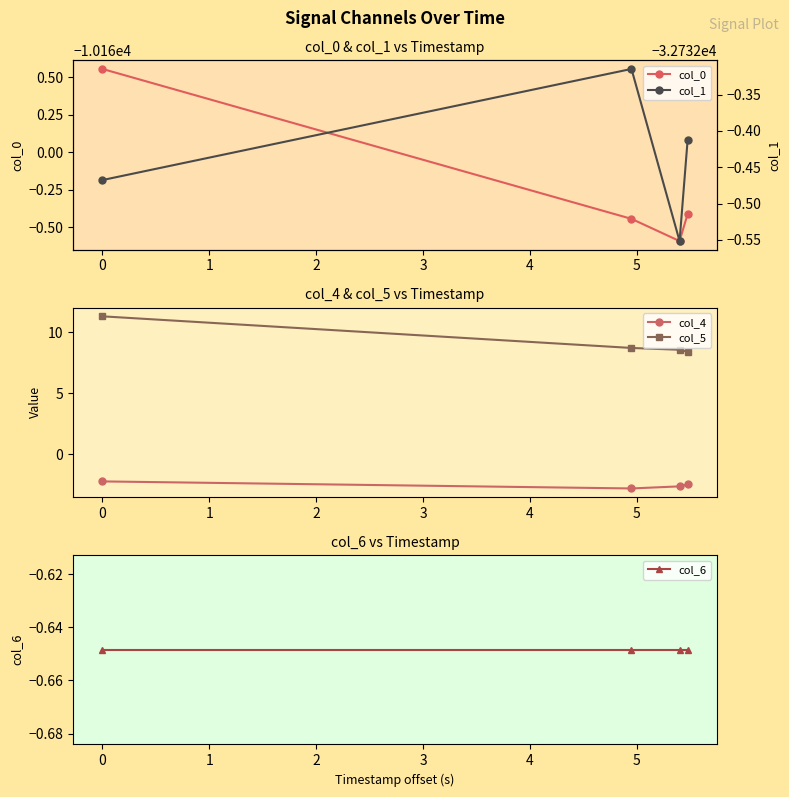

What is the value of the col_5 point at the 4th from the left?

8.4